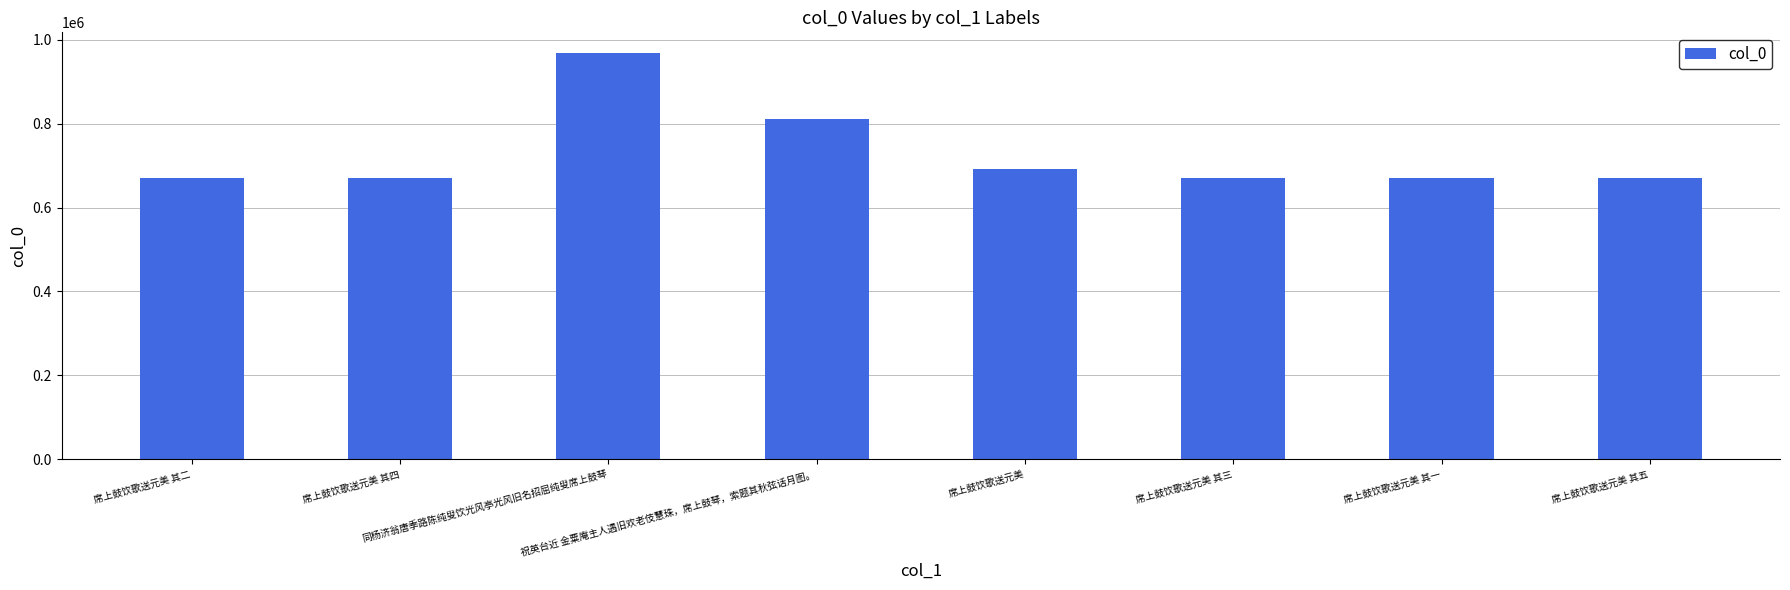

What is the greatest value displayed?

969076